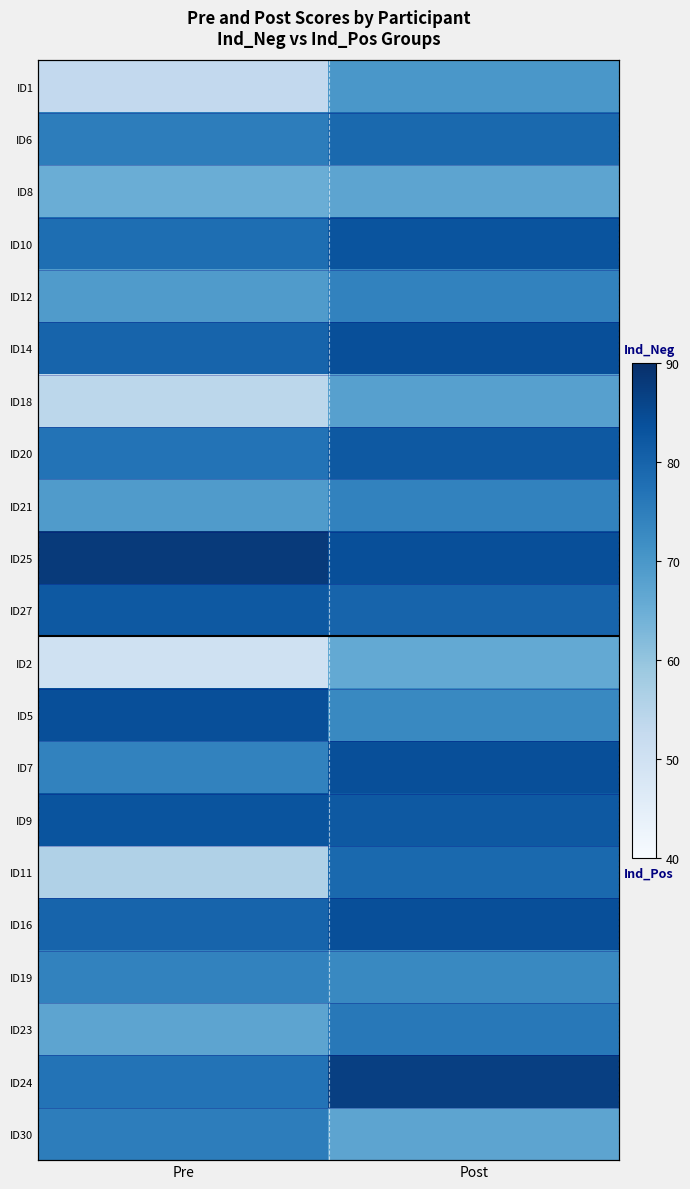

Is it true that ID8 equals 65 at Pre?

True